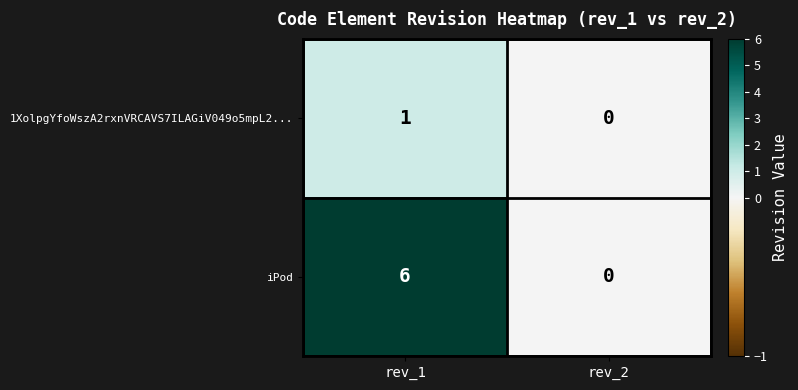

Rank the series by their maximum value, from lowest to highest.

1XolpgYfoWszA2rxnVRCAVS7ILAGiV049o5mpL2..., iPod